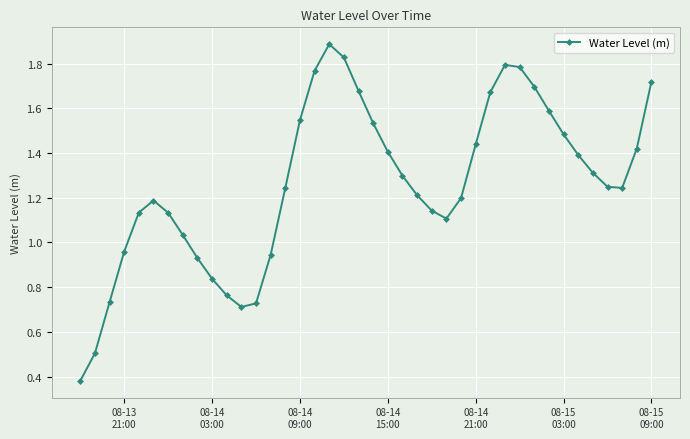

What is the average value?

1.3